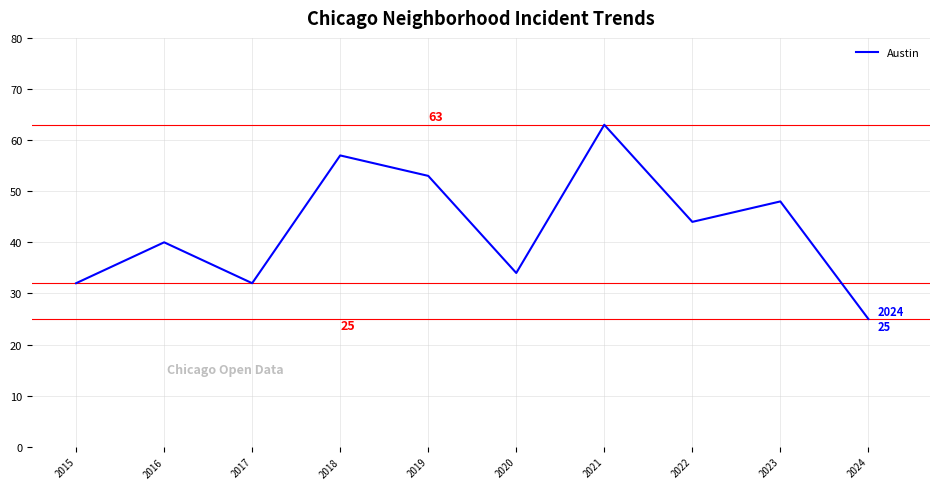

Reading left to right, transcribe all the data shown in this chart.

2015=32	2016=40	2017=32	2018=57	2019=53	2020=34	2021=63	2022=44	2023=48	2024=25